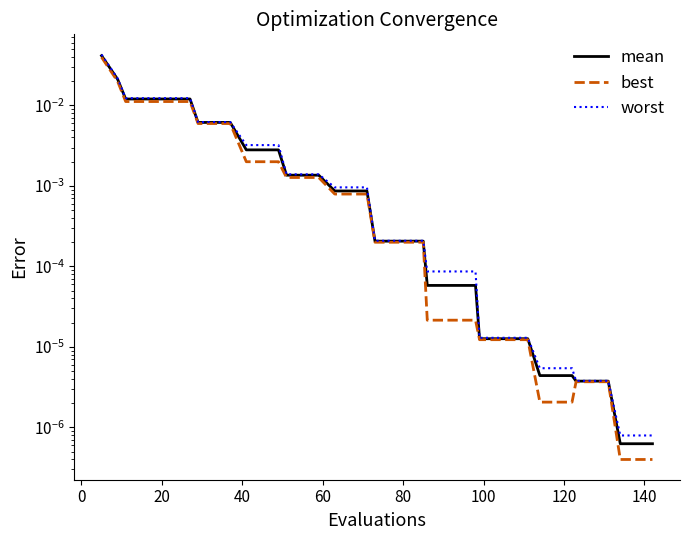

Does the chart display data point markers on the line(s)?

No